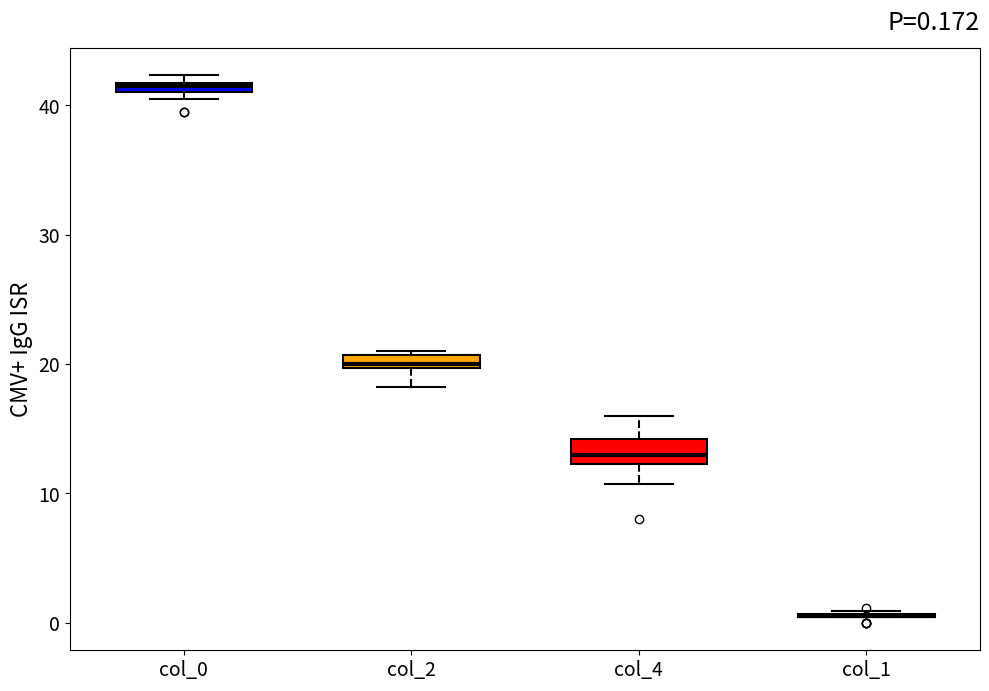

Comparing the boxes themselves (not the whiskers), which one is the tallest?

col_4